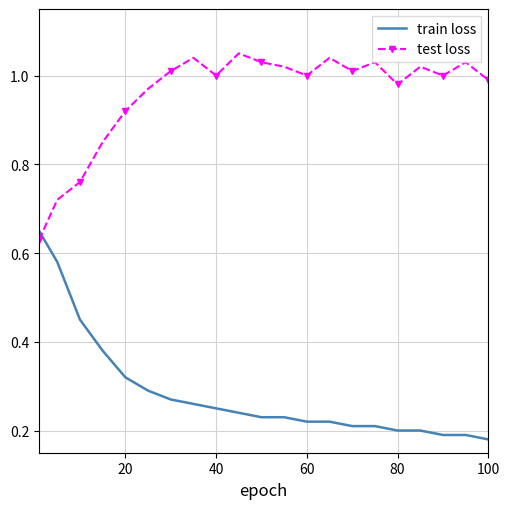

Which series ends up on top after the final intersection of test loss and train loss?

test loss